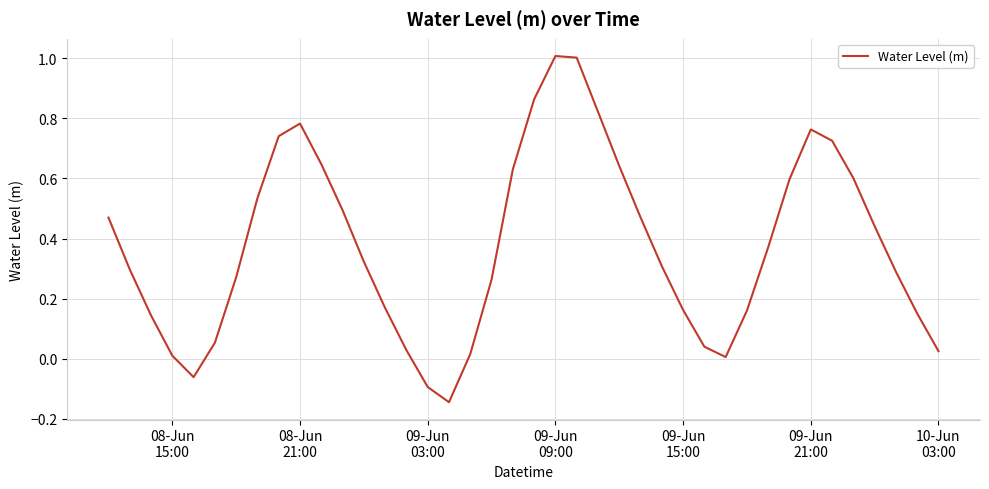

Does the chart display data point markers on the line(s)?

No